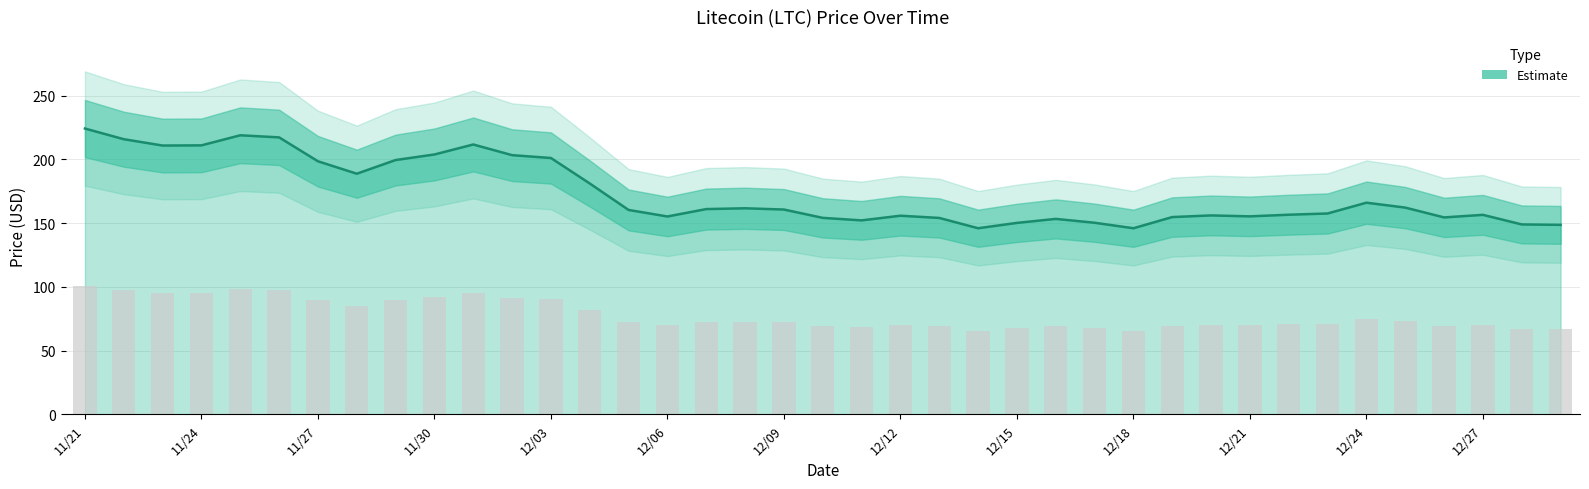

What is the change in value from 12/12 to 12/13?

-1.7